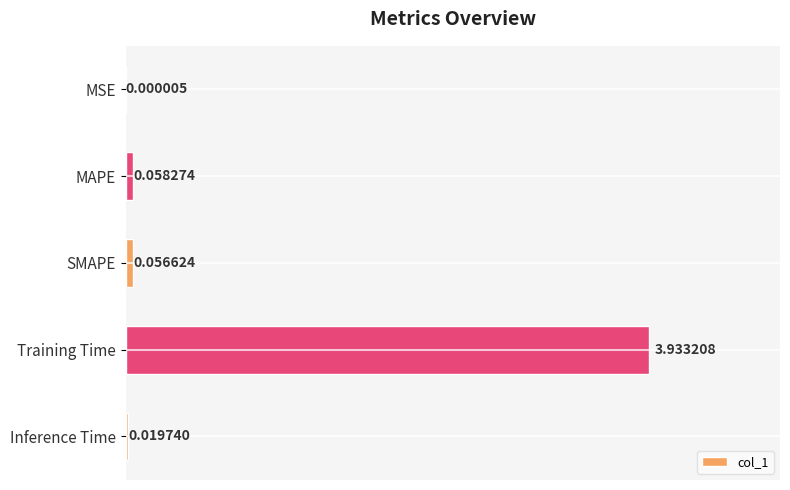

At which label is the value closest to 1?

MAPE